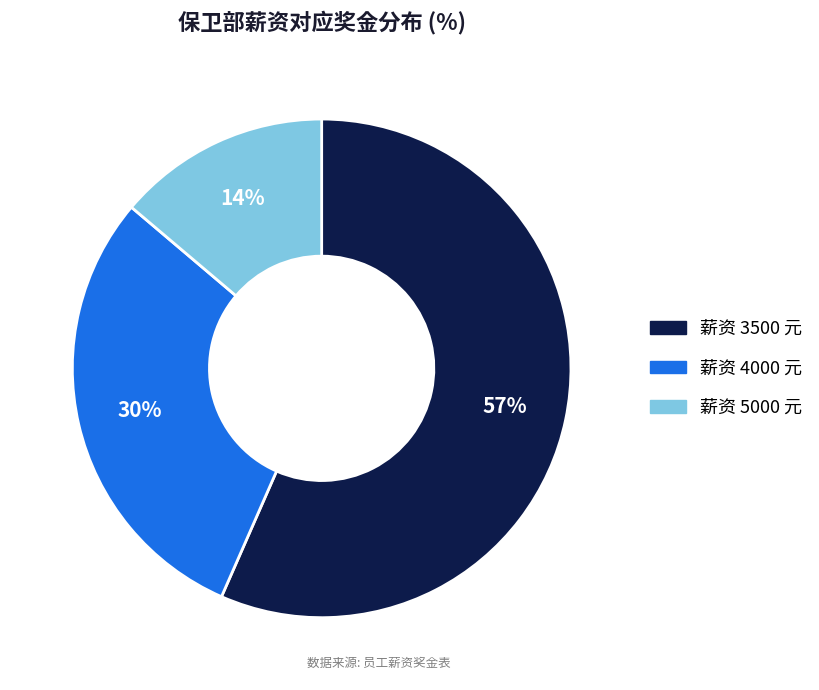

To the nearest percent, what is the difference between the largest and smallest slice percentages?

43%